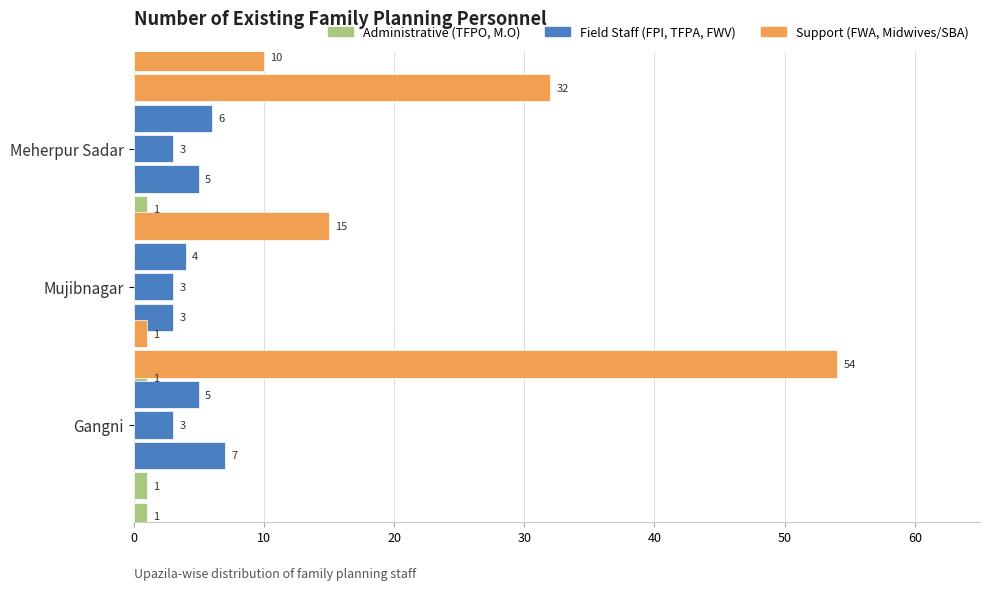

What is the label of the 3rd bar from the left?

Meherpur Sadar